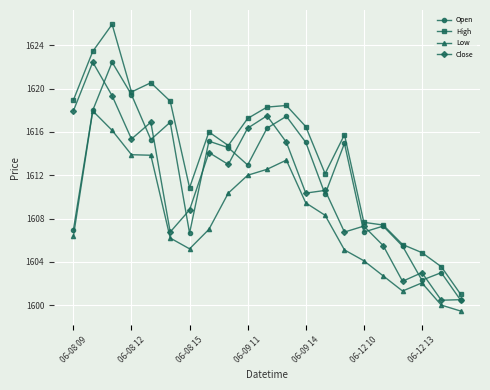

Which series has the largest total across all categories?

High